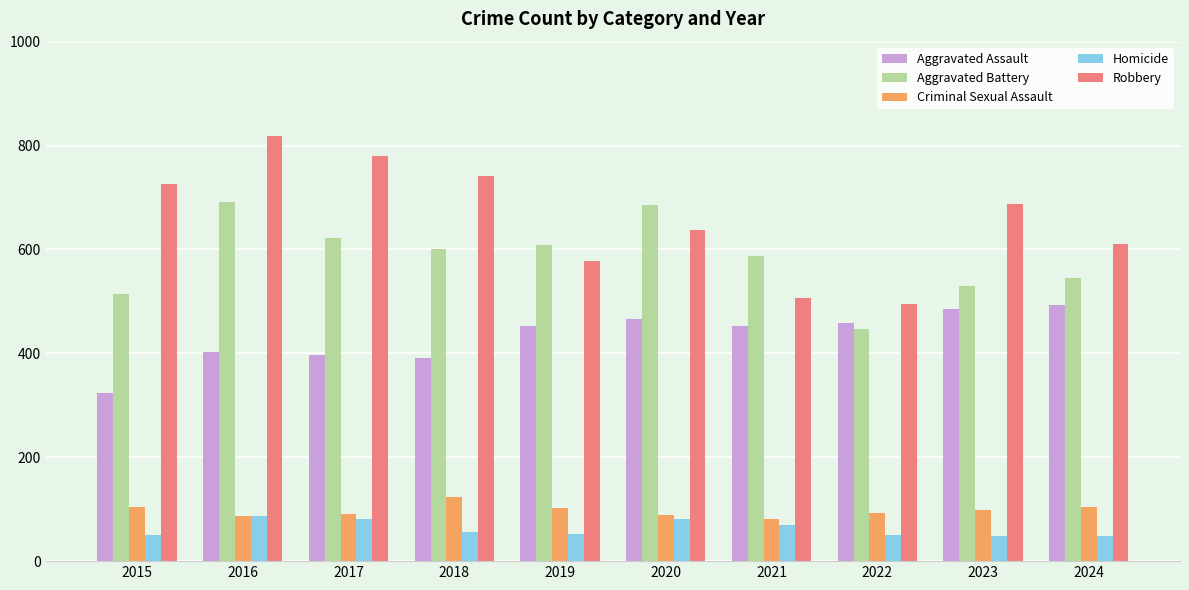

How many bars are there in each group?

5